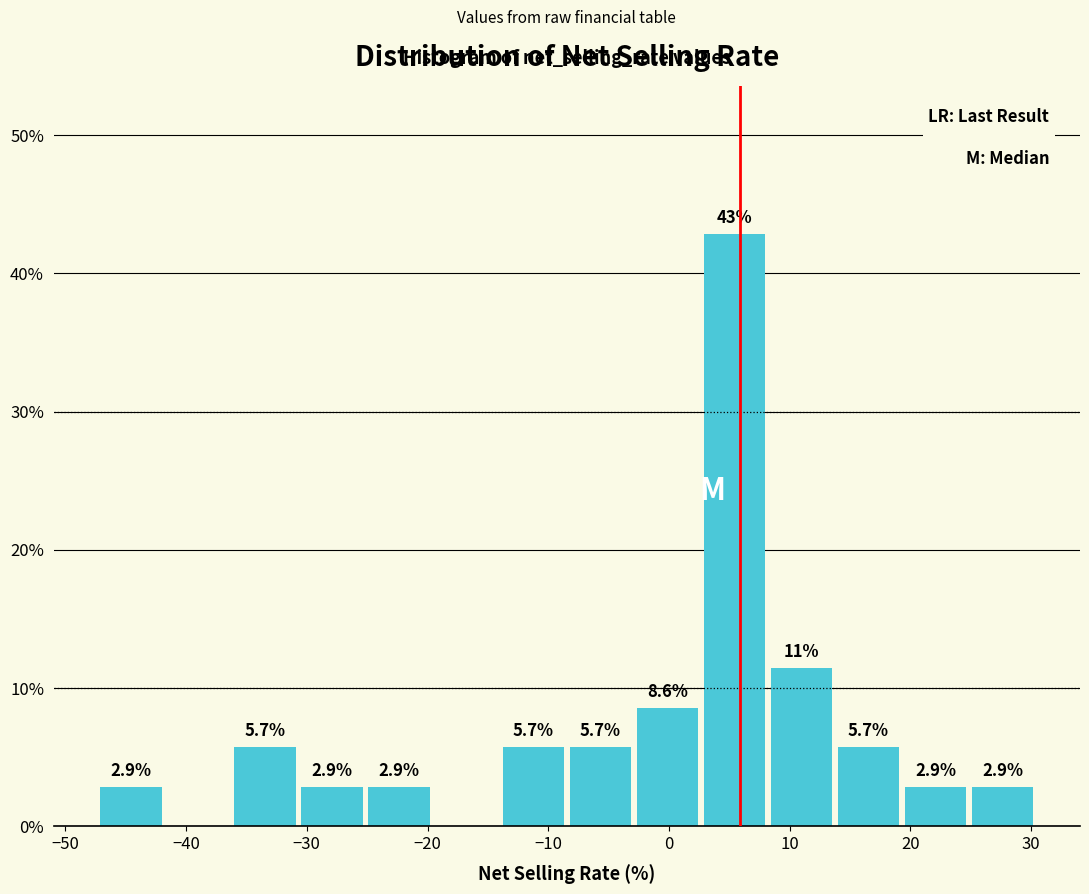

Over which range of the x-axis is the bar tallest?

3 to 8